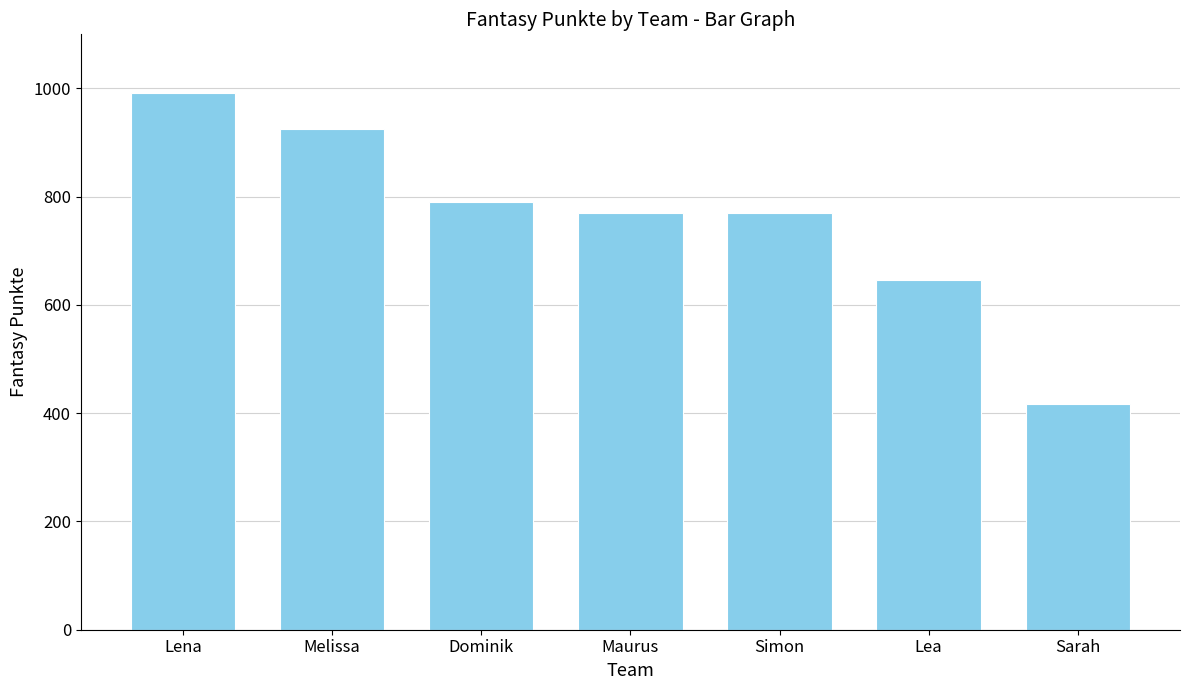

Between Simon and Lena, which is larger?

Lena